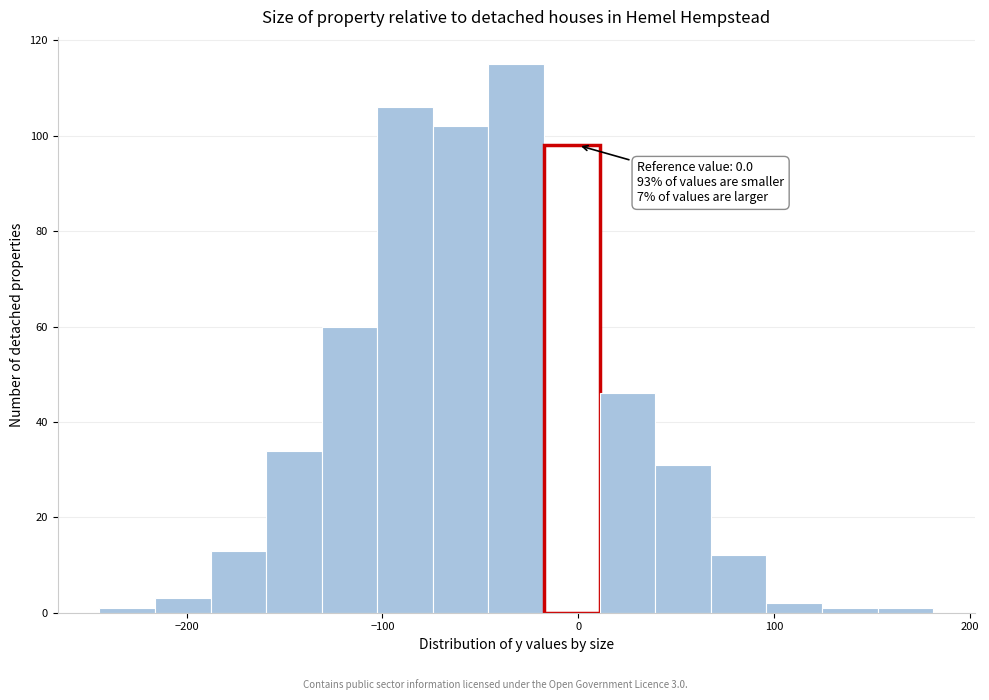

Read against the x-axis, roughly where is the centre of the tallest bar?

-30